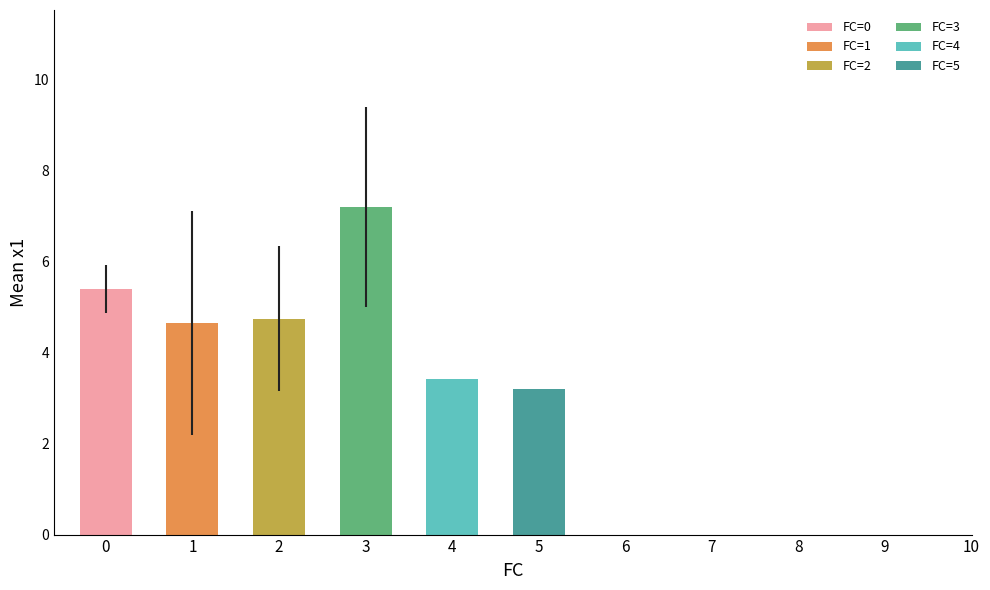

What is the difference between the maximum and minimum values?

4.0